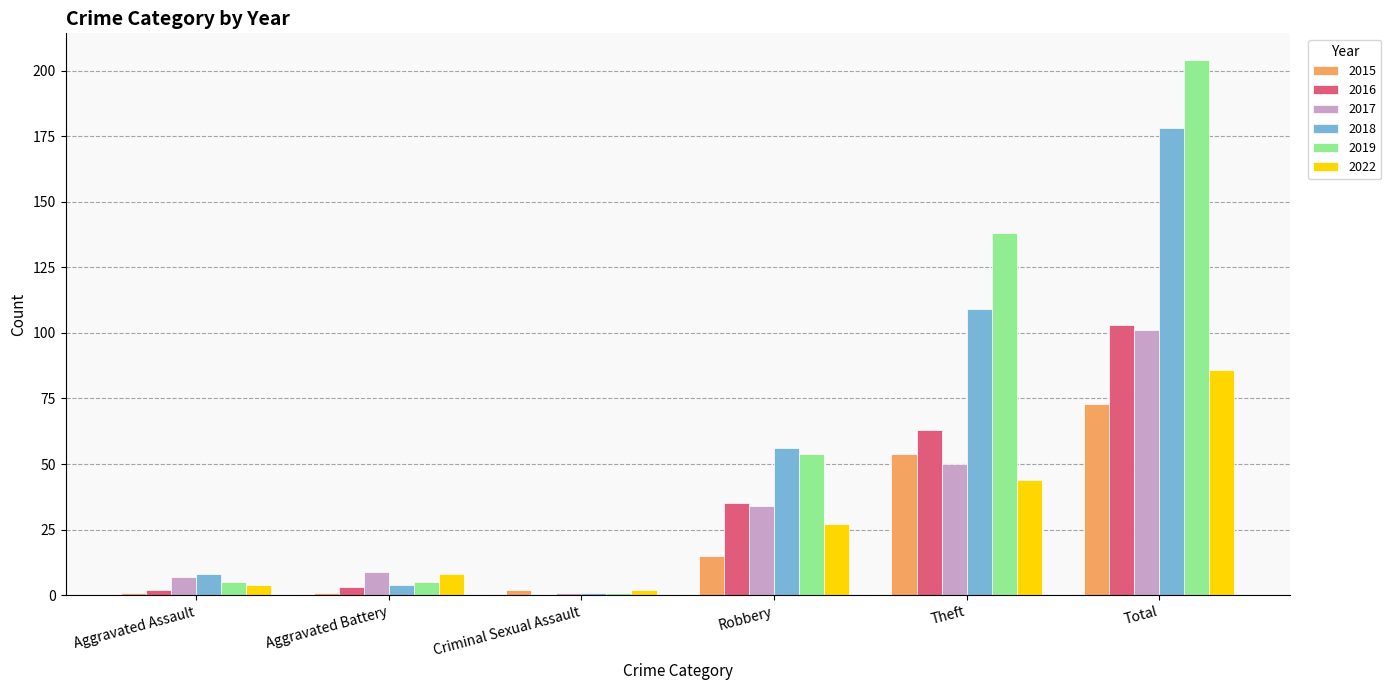

What is the difference between the 2015 values at Criminal Sexual Assault and Robbery?

13